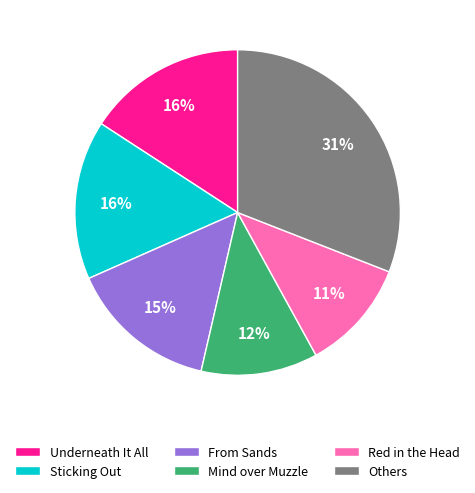

To the nearest percent, what is the average slice percentage?

17%